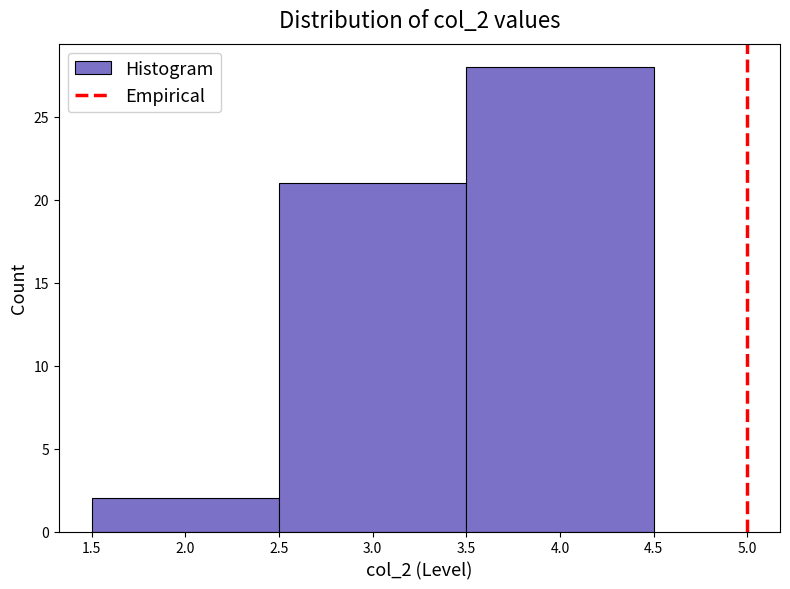

Reading left to right, list every bar in this chart as the range it spans on the x-axis followed by its height. The values are not printed on the chart, so give them approximately, as read against the axis.

1.5 to 2.5: 2
2.5 to 3.5: 21
3.5 to 4.5: 28